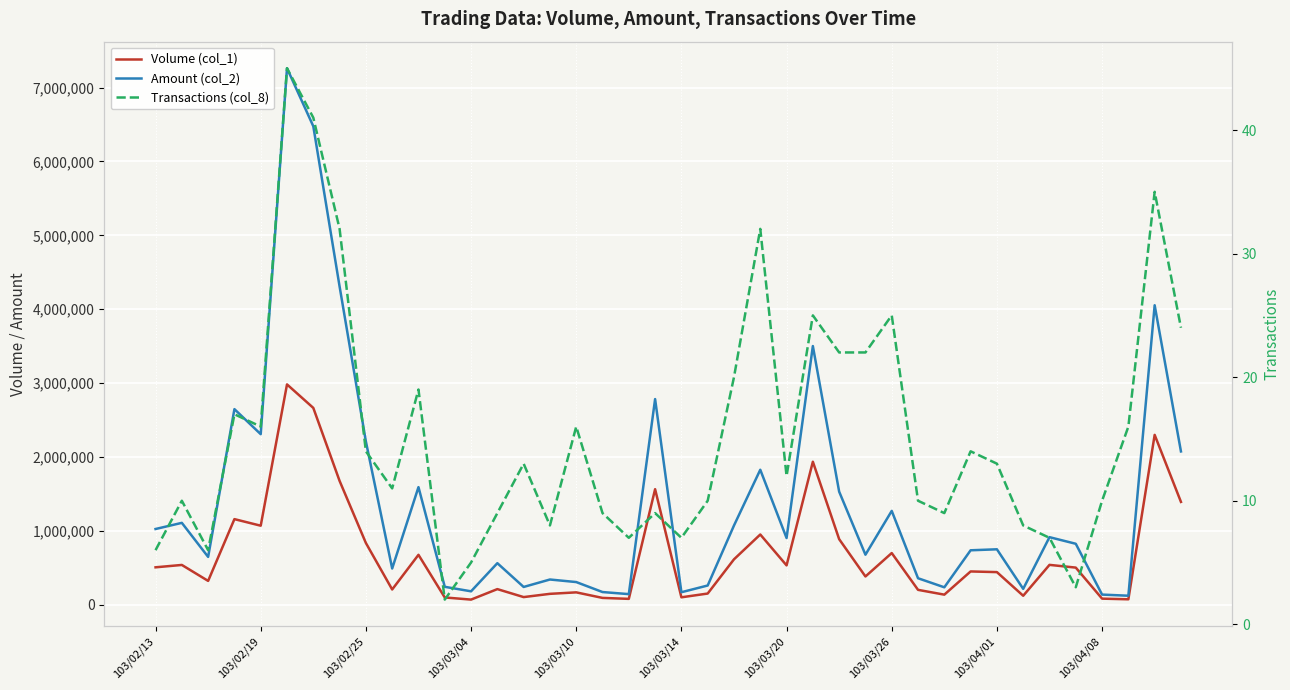

Rank the series by their average value, from highest to lowest.

Amount (col_2), Volume (col_1), Transactions (col_8)